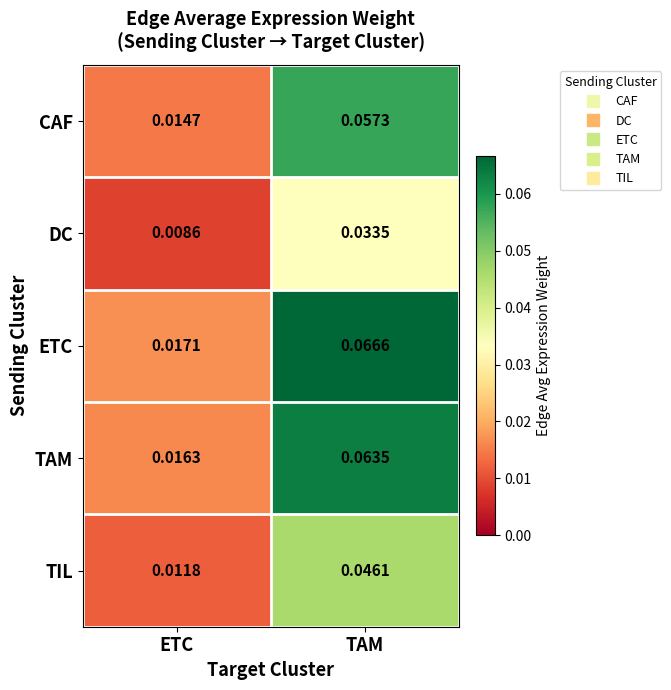

List the labels in order of CAF value, smallest first.

ETC, TAM